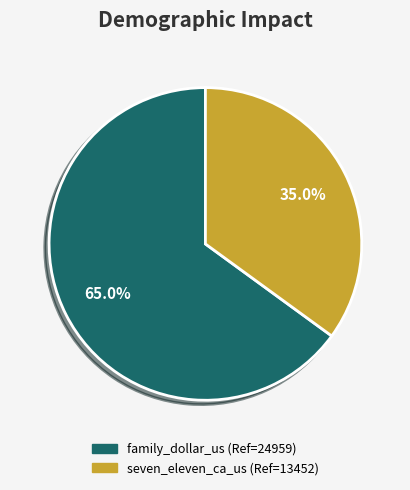

Which slice is the smallest?

seven_eleven_ca_us